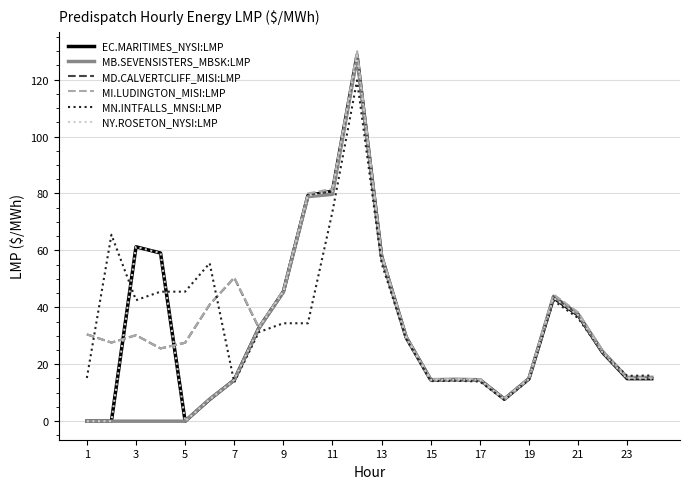

Does the chart display data point markers on the line(s)?

No